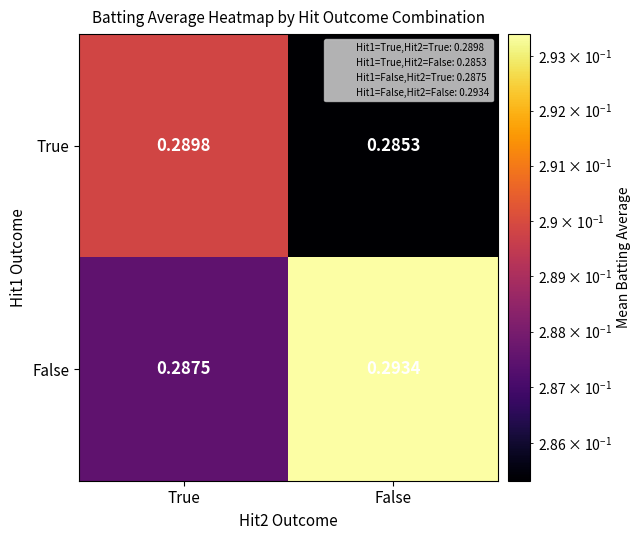

List the series in order of their peak value, lowest first.

True, False